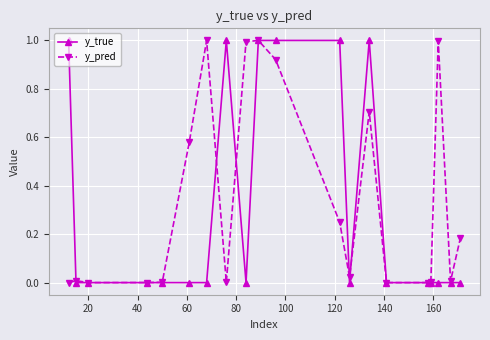

What is the maximum value for y_pred?

1.0